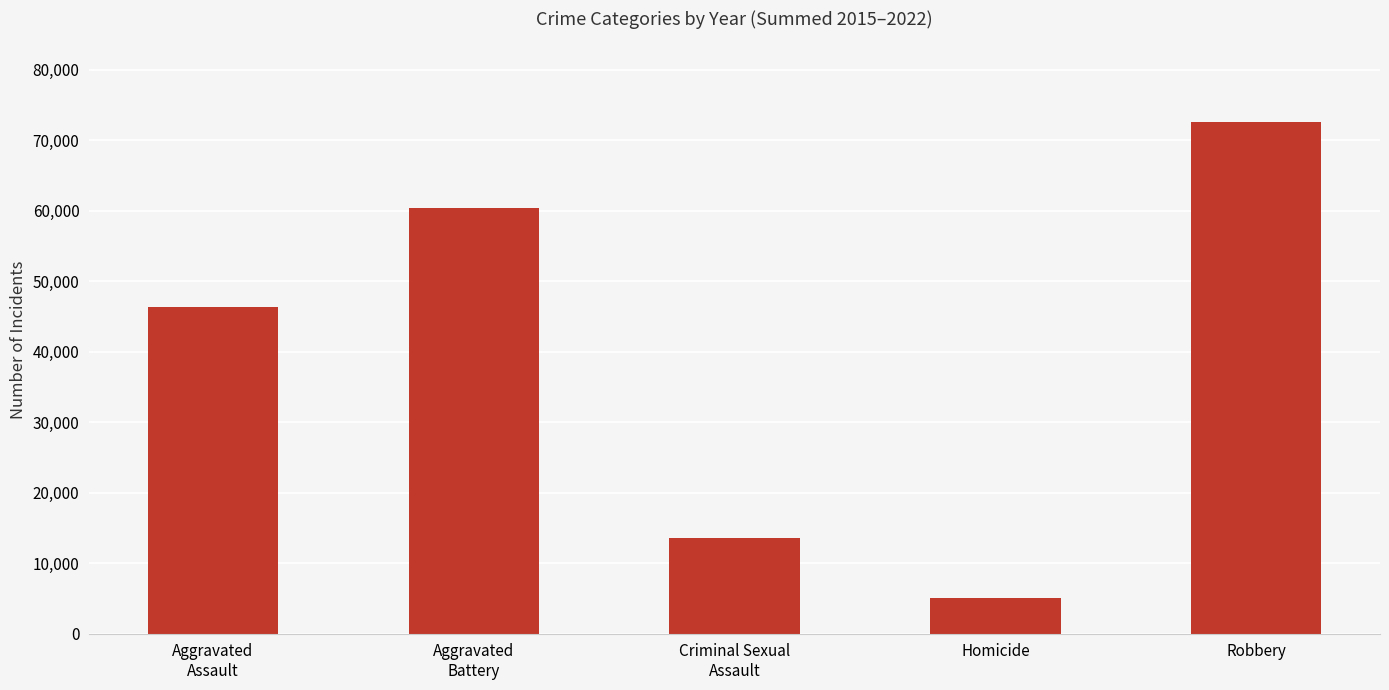

Are the bars horizontal?

No